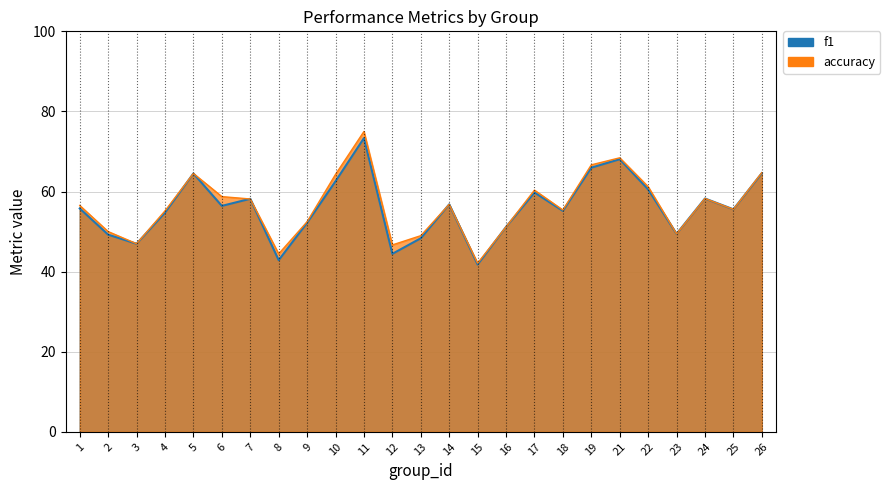

What are all the series names shown in the legend?

f1, accuracy